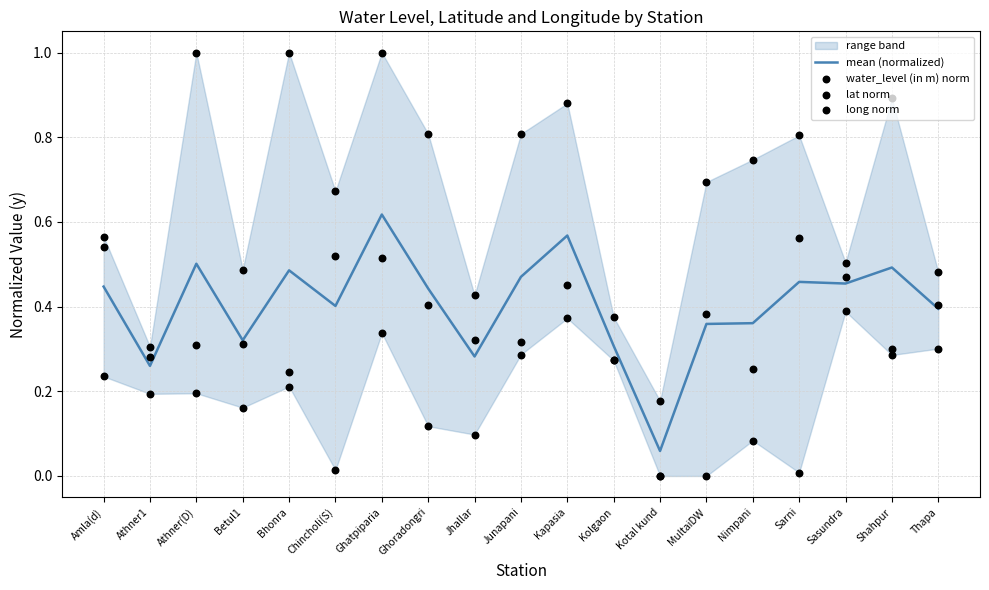

Which series has the widest spread of Y values?

water_level (in m) norm